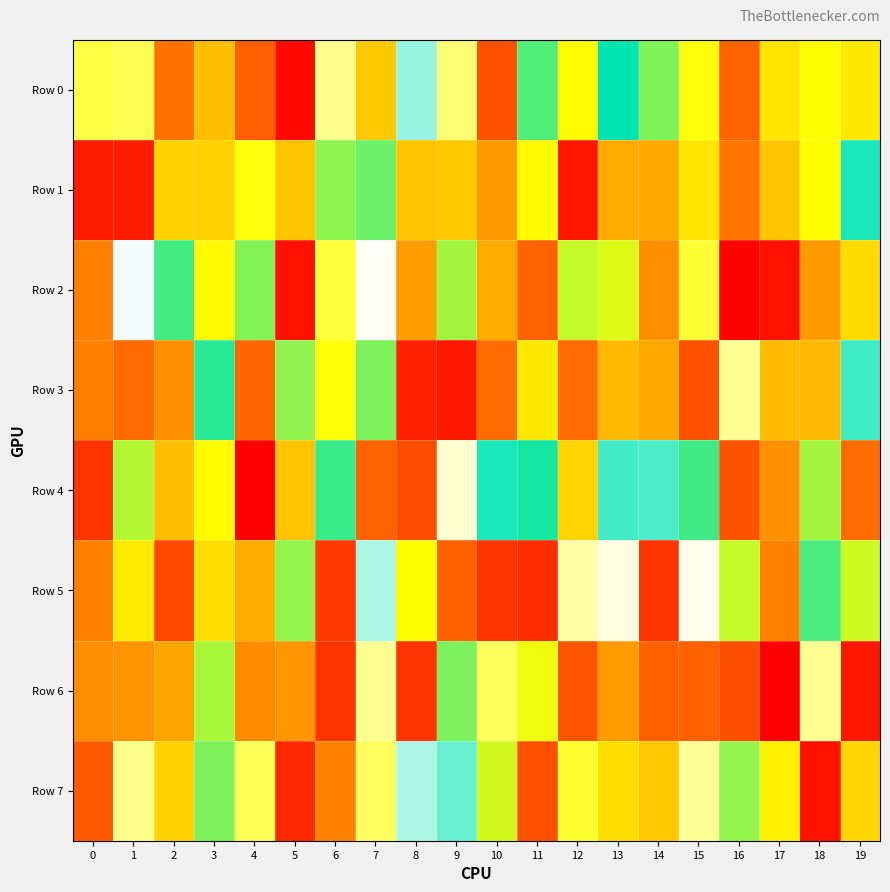

Which series has the widest spread of values?

Row 2